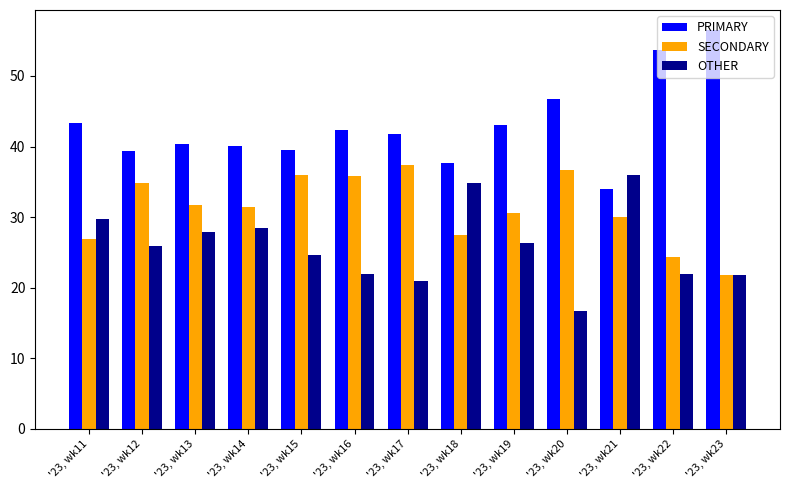

What is the difference between the PRIMARY values at '23, wk13 and '23, wk19?

2.7